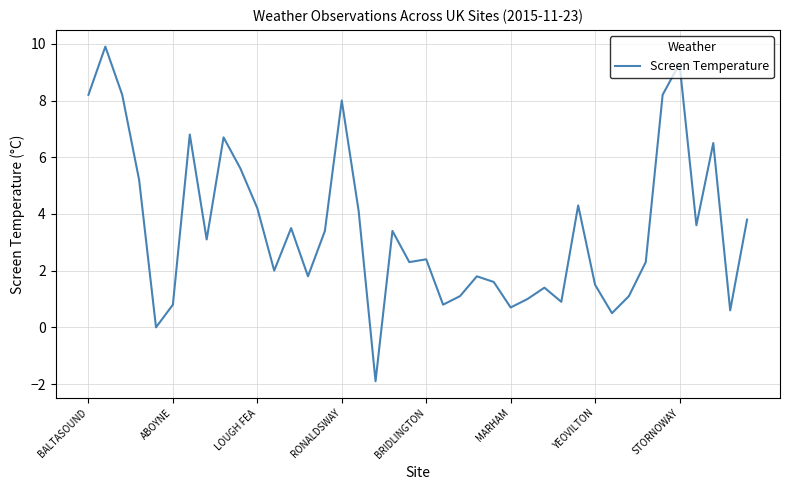

How many lines are shown in the chart?

1